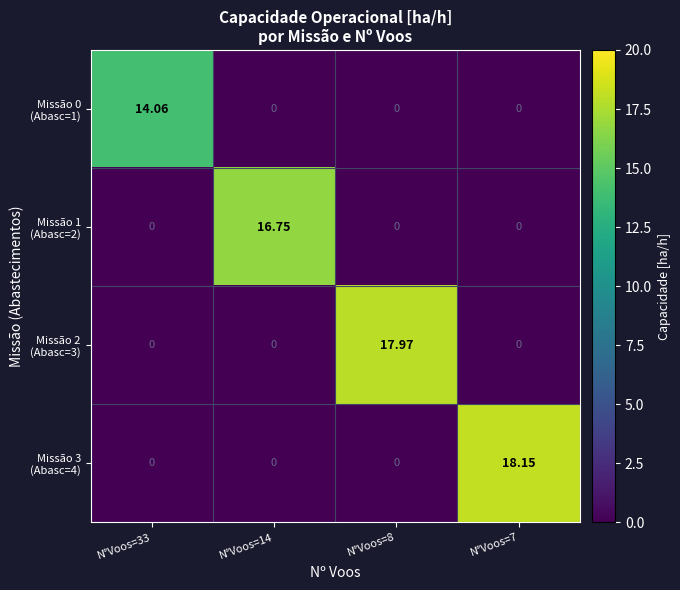

How many categories are shown in the chart?

4